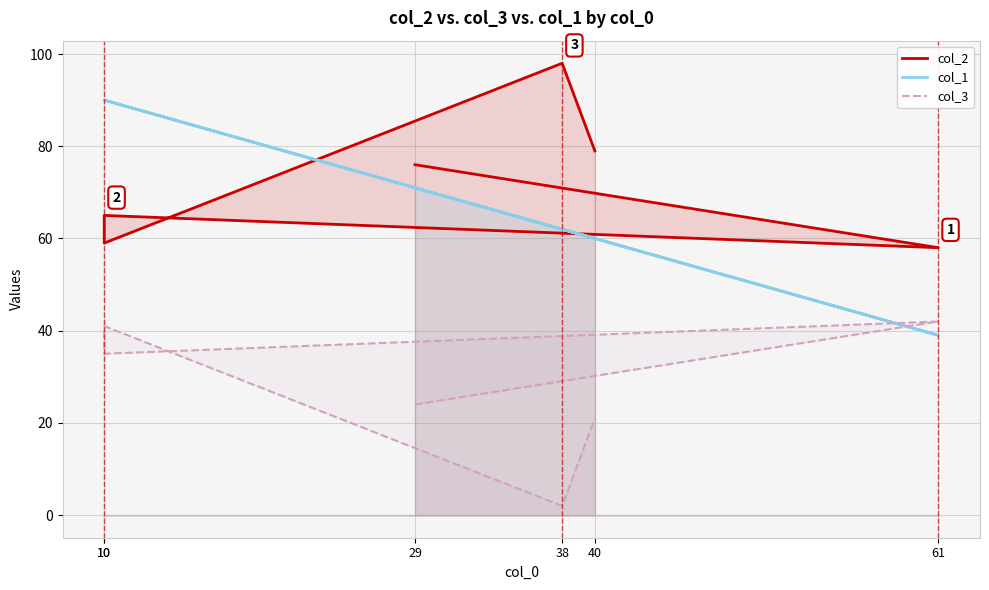

True or false: col_2 and col_1 cross at least once.

True